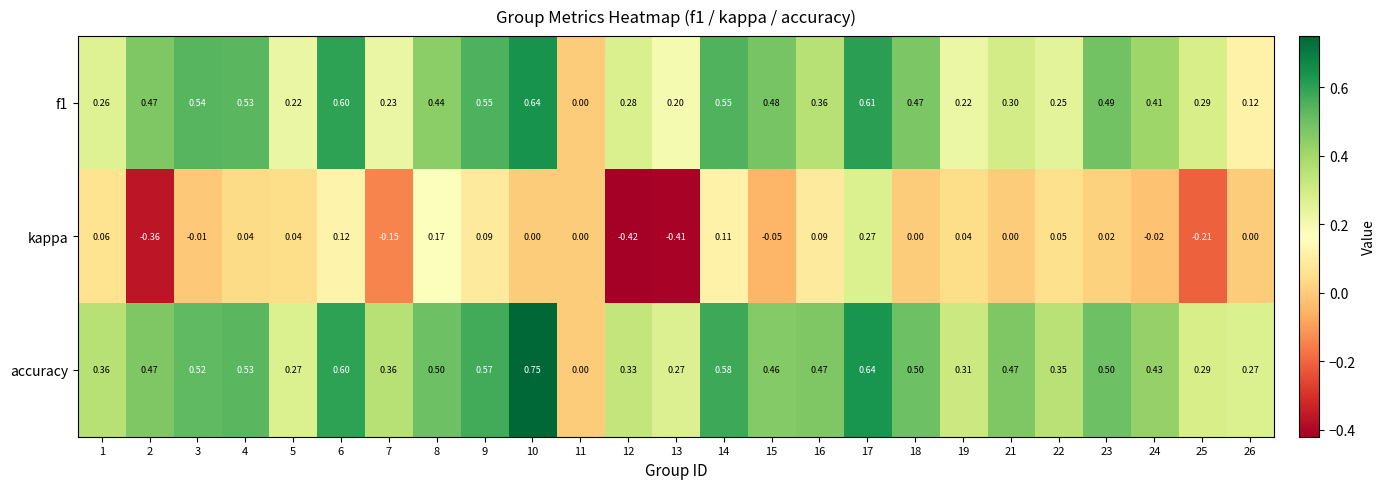

Is the value of f1 at 2 greater than the value of kappa at 10?

Yes